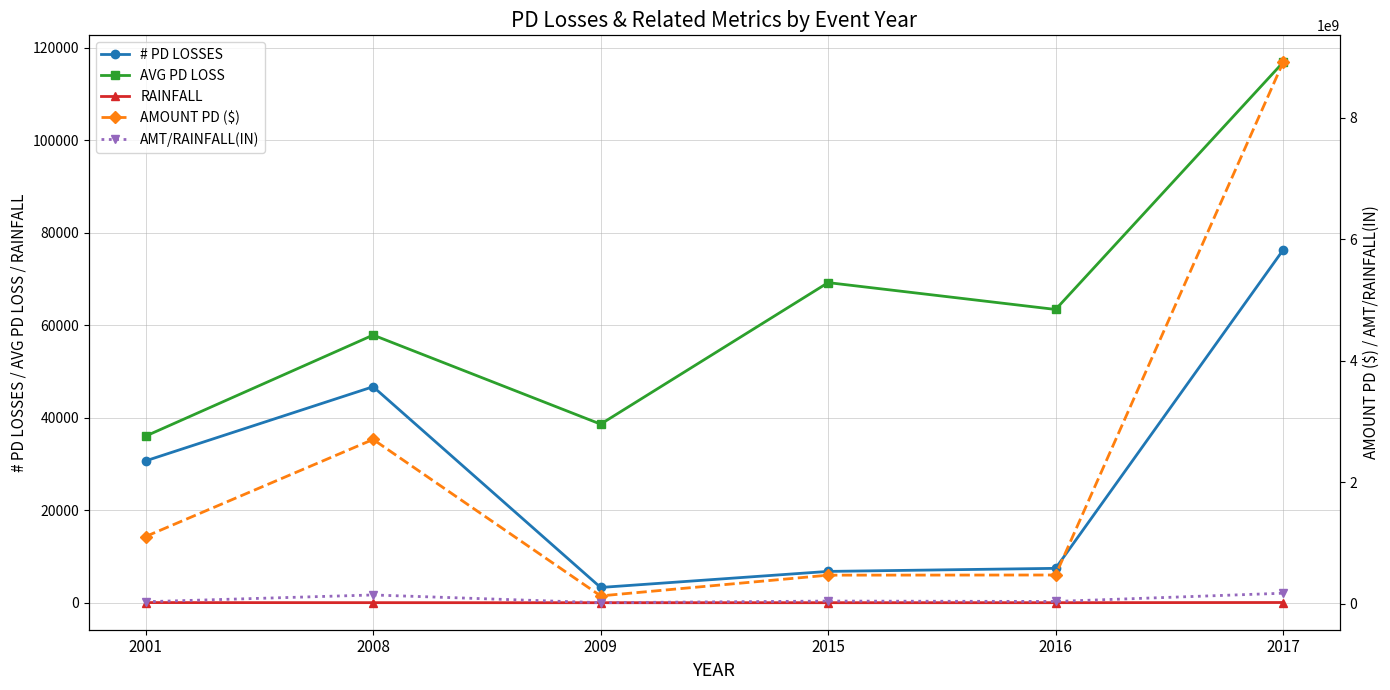

At which category does AMOUNT PD ($) reach its first local valley?

2009